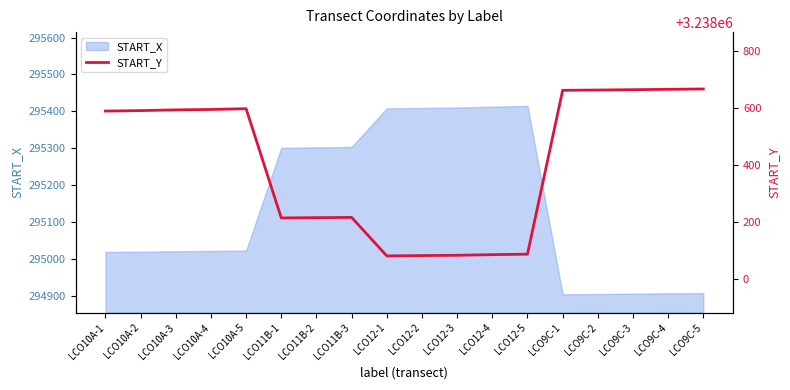

At which category does the chart reach its minimum across all series?

LCO12-1